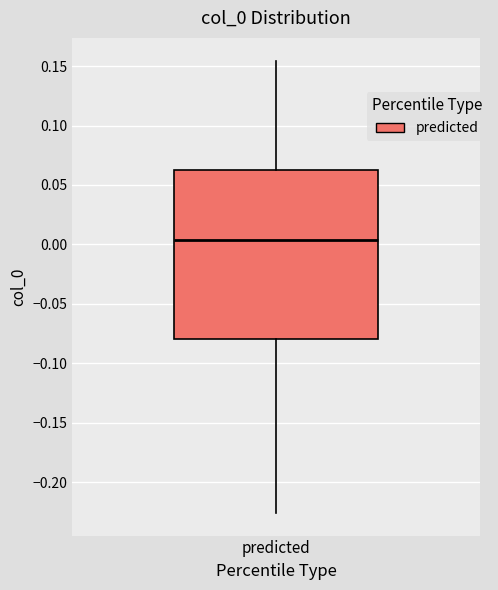

Transcribe this box plot: give where the median line is, the range the box spans, and where the two whiskers end, as read against the y-axis. The values are not printed on the chart, so give them approximately, as read against the axis.

median 0.005, box -0.080 to 0.060, whiskers -0.225 to 0.155